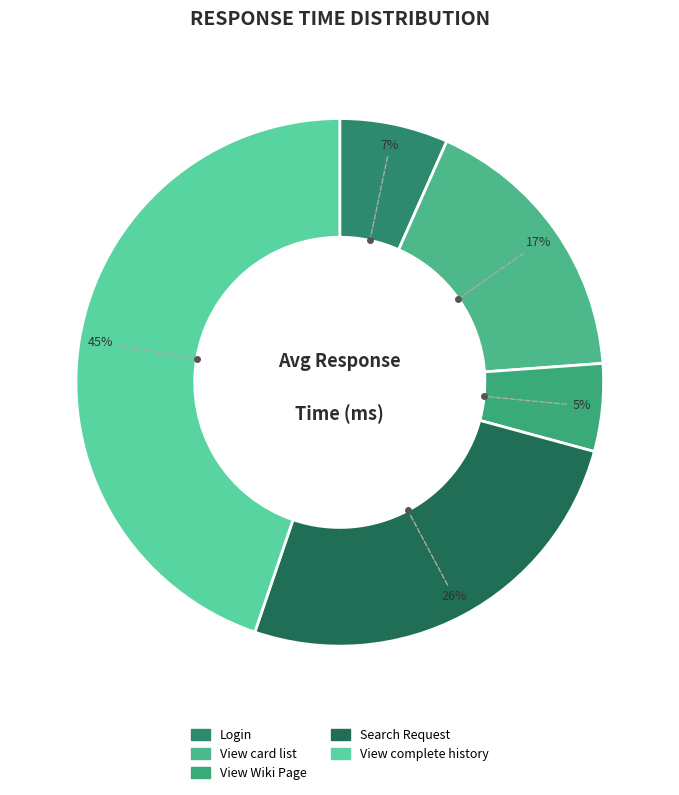

Which category has the biggest portion of the pie?

View complete history